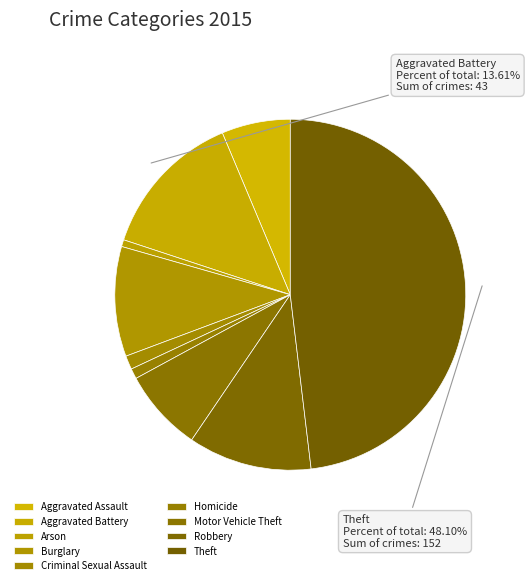

To the nearest percent, what portion does Burglary represent?

10%